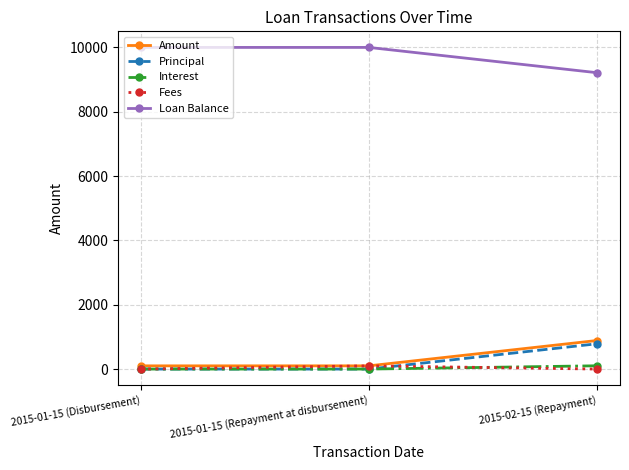

Is the value of Amount at 2015-01-15 (Repayment at disbursement) greater than the value of Loan Balance at 2015-01-15 (Disbursement)?

No